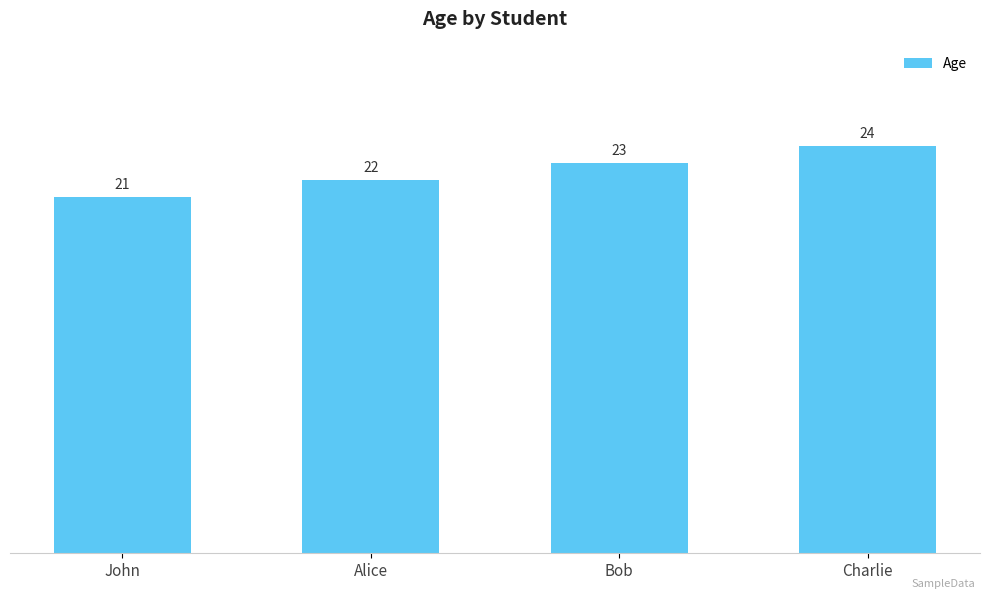

What is the sum of the values at Alice and Charlie?

46